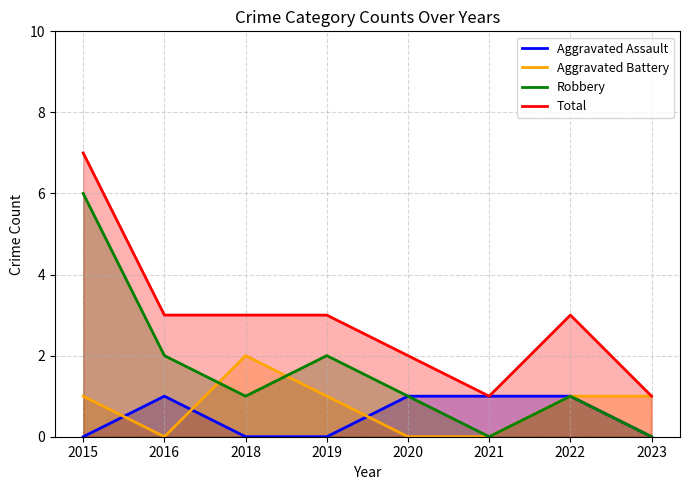

At which label does Total first exceed 3?

2015